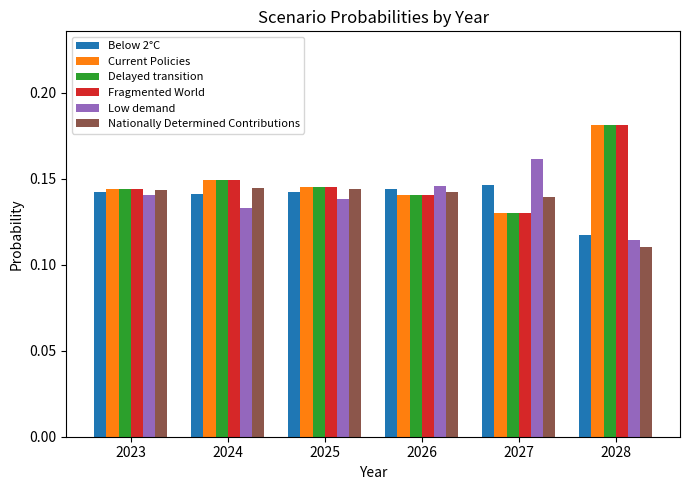

The Below 2°C series shows 0.2 at 2025. True or false?

False